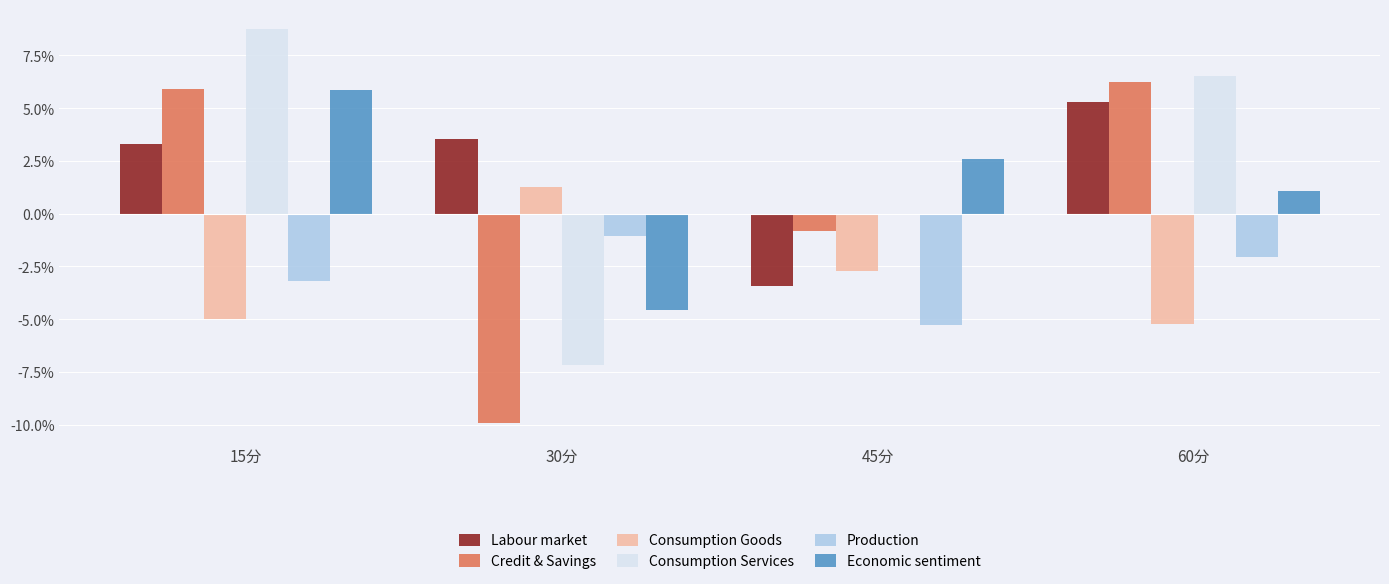

What is the maximum value shown in the chart?

8.8